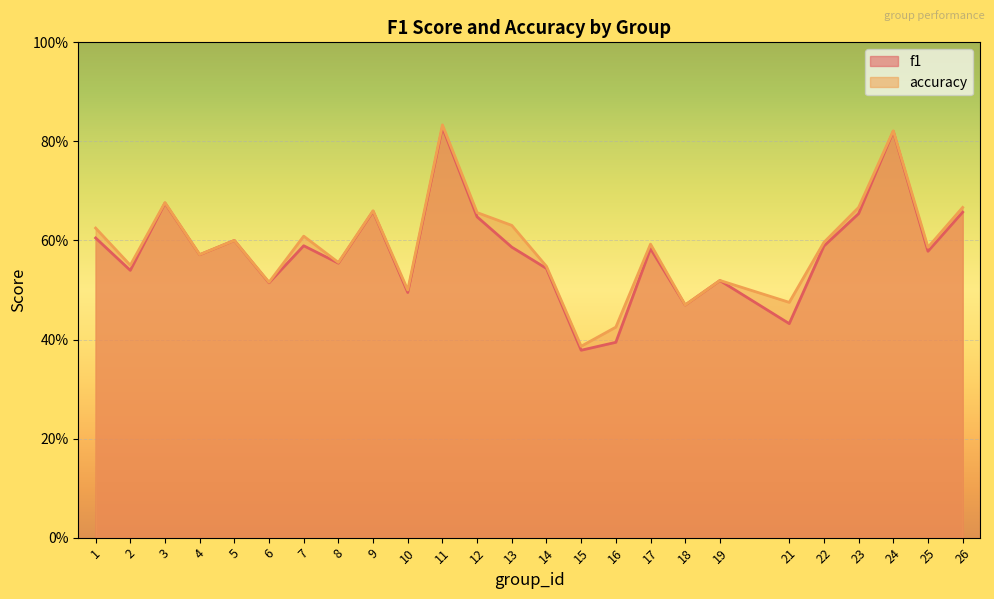

In f1, how many points are higher than both neighbors (excluding endpoints)?

8